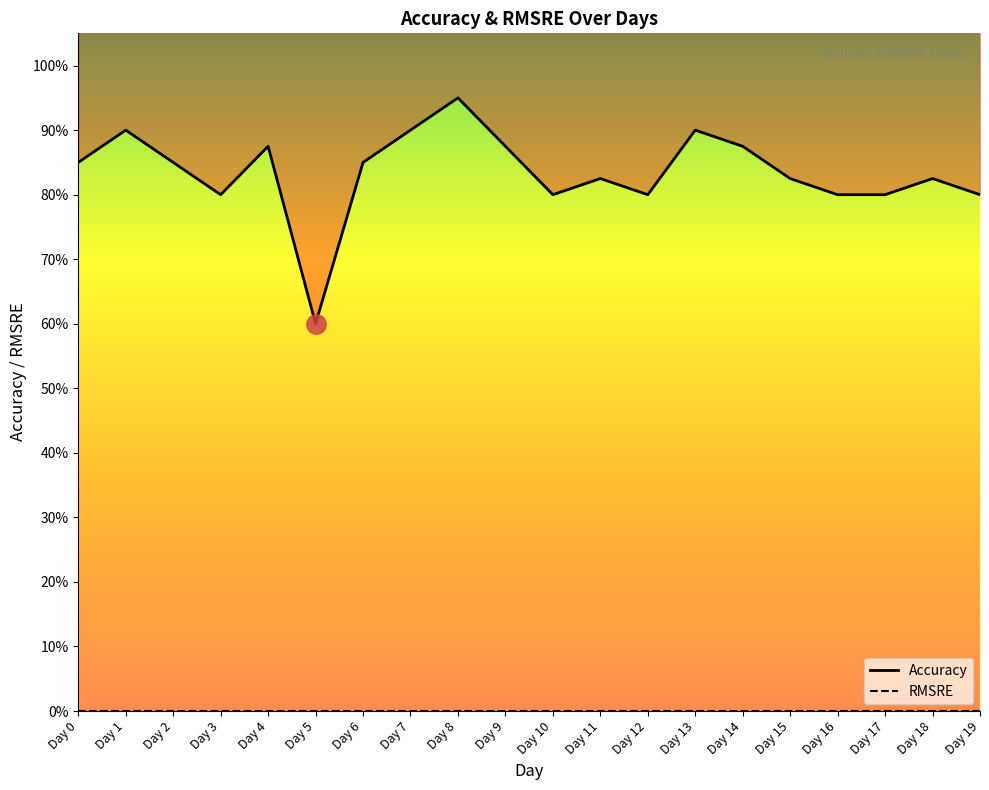

What is the difference between the highest and lowest values at Day 2?

0.8